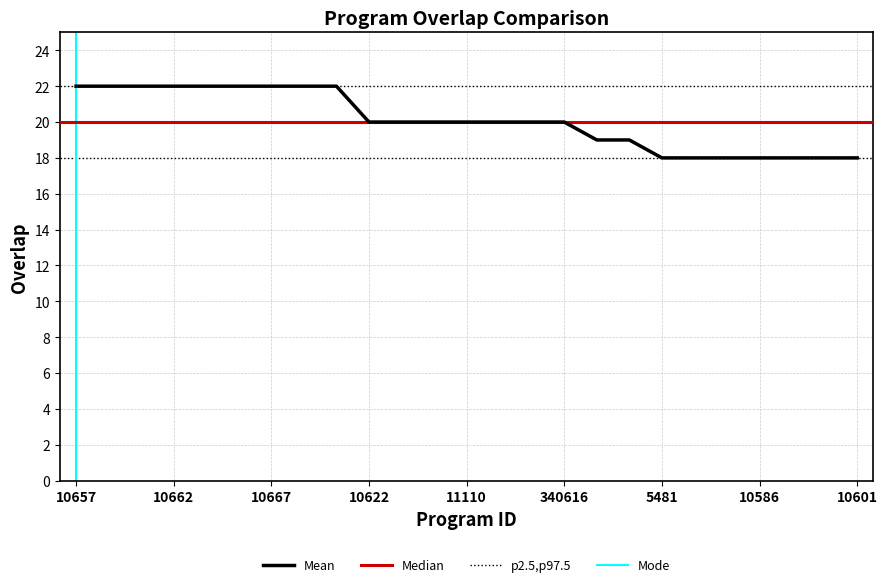

What is the sum of the values at 10662 and 10601?

40